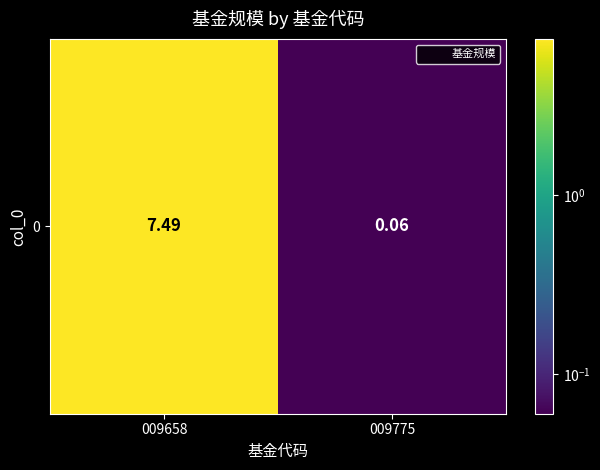

What is the sum of all values?

7.5